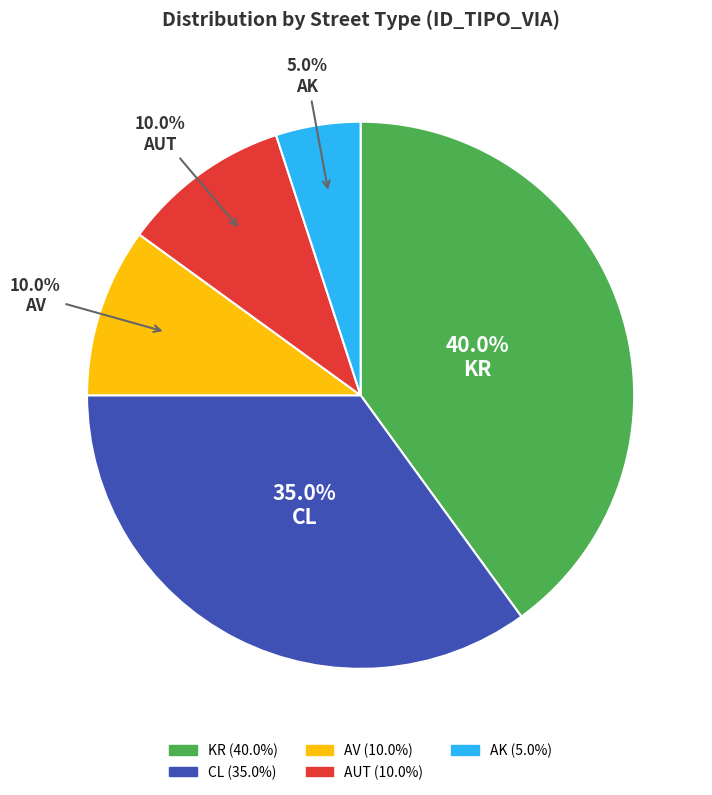

To the nearest percent, what percentage of the pie is CL?

35%